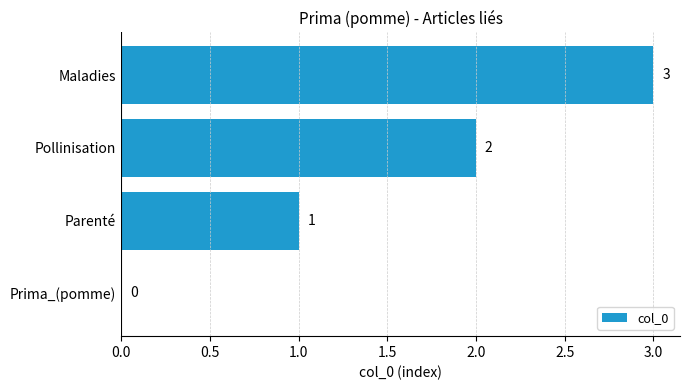

Which label corresponds to the largest value in the chart?

Maladies